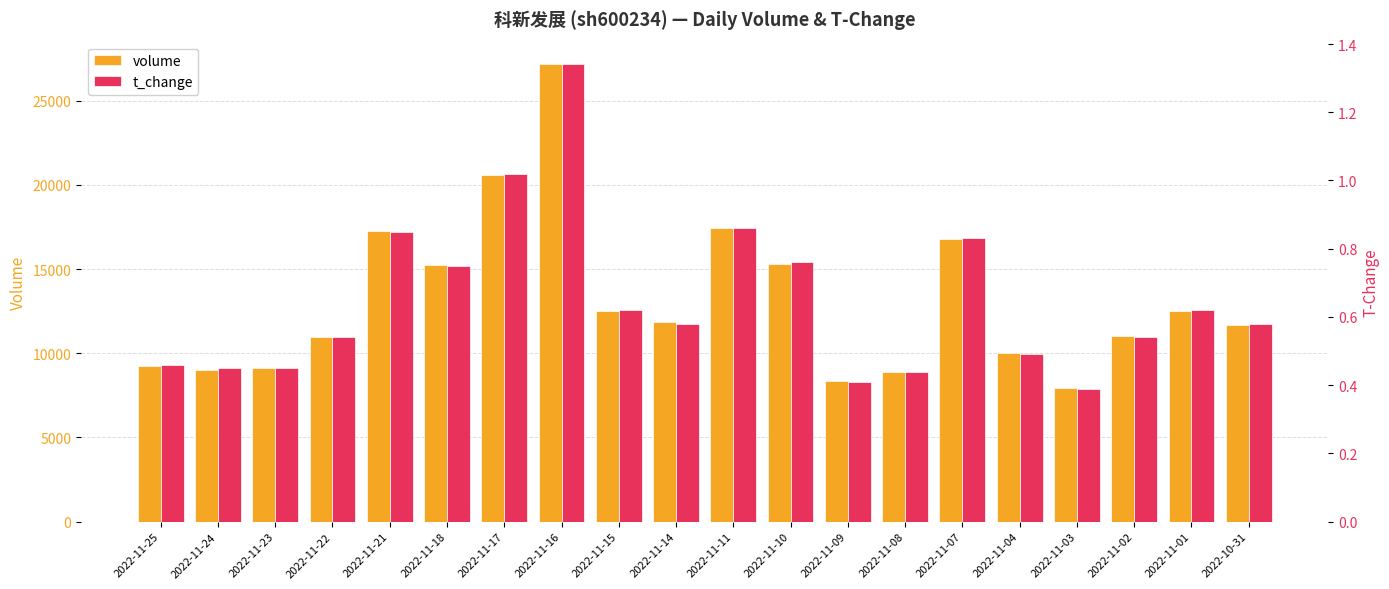

At which category is the sum across all series the highest?

2022-11-16